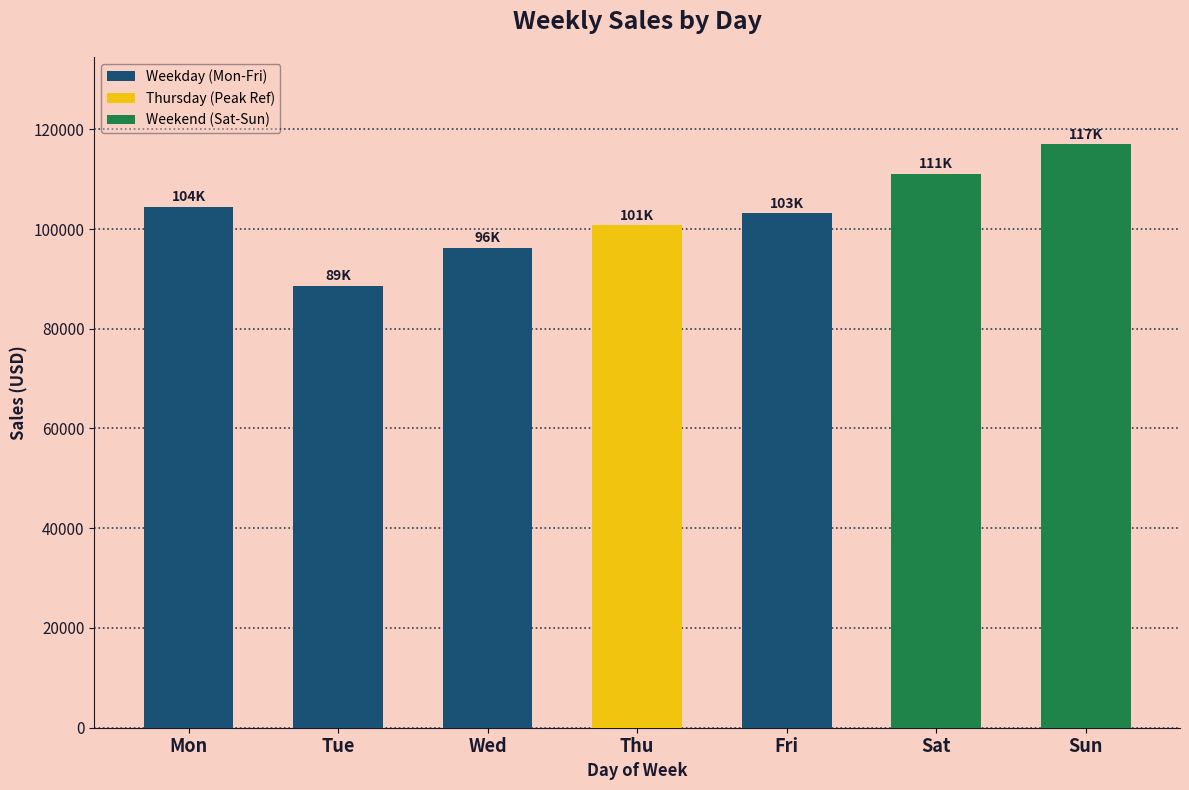

The chart shows a value of 33722.0 at Thu. True or false?

False